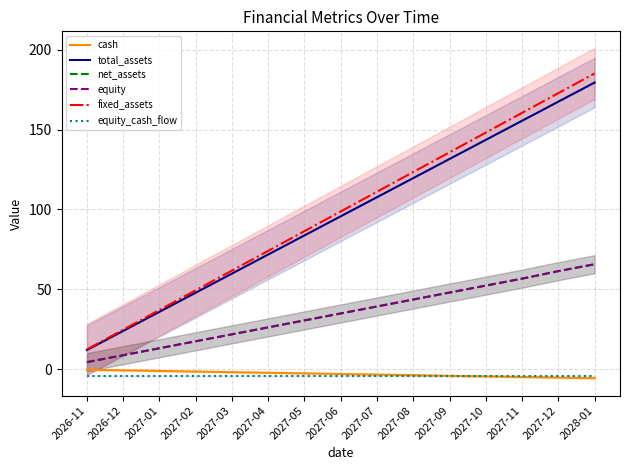

How many values in the fixed_assets series are below 98?

7